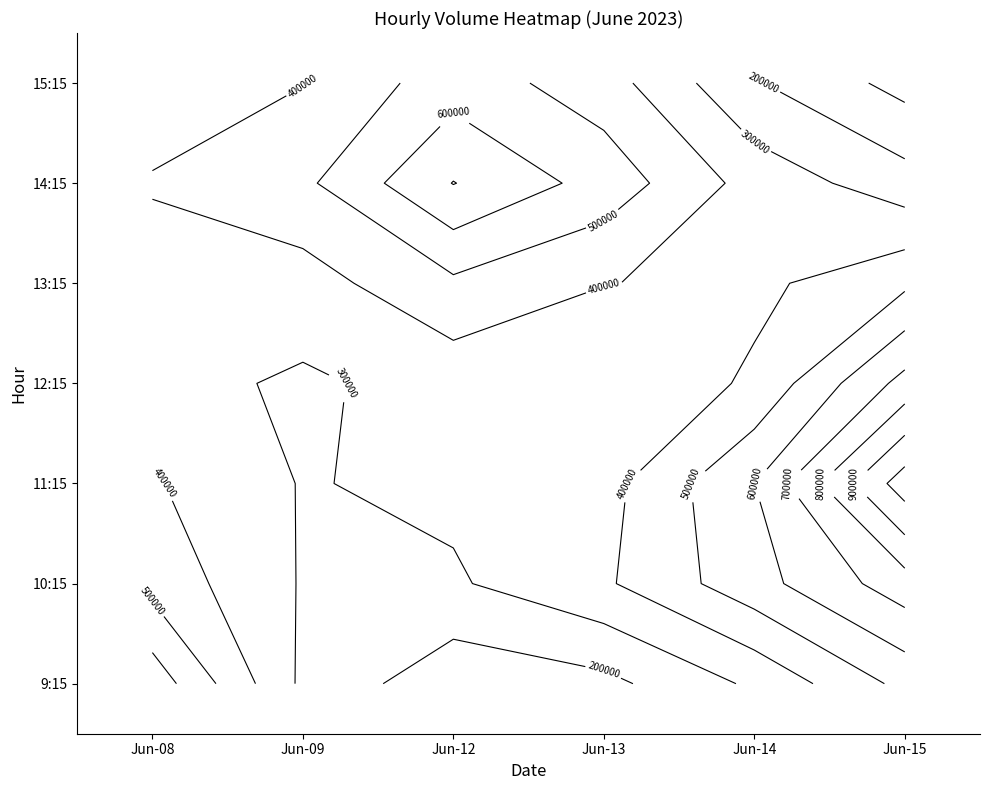

Reading left to right, what are all the values shown in this chart?

6_8: 1096235	292348	682484	275321	373686	582006	279990
6_9: 0	221399	106145	137768	164886	245503	243057
6_12: 0	429848	347072	546672	344816	1724859	461690
6_13: 0	568936	242820	196011	250788	553290	420258
6_14: 0	953552	231744	225529	198342	659409	0
6_15: 704408	307600	2200540	461511	782139	0	0